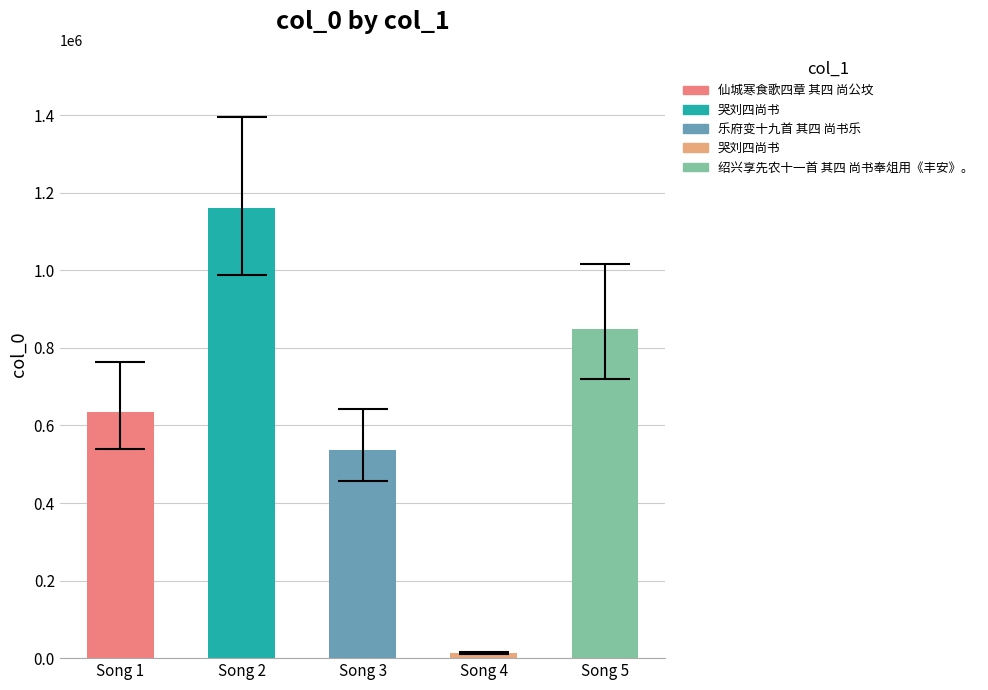

The chart shows a value of 13650 at 哭刘四尚书. True or false?

True